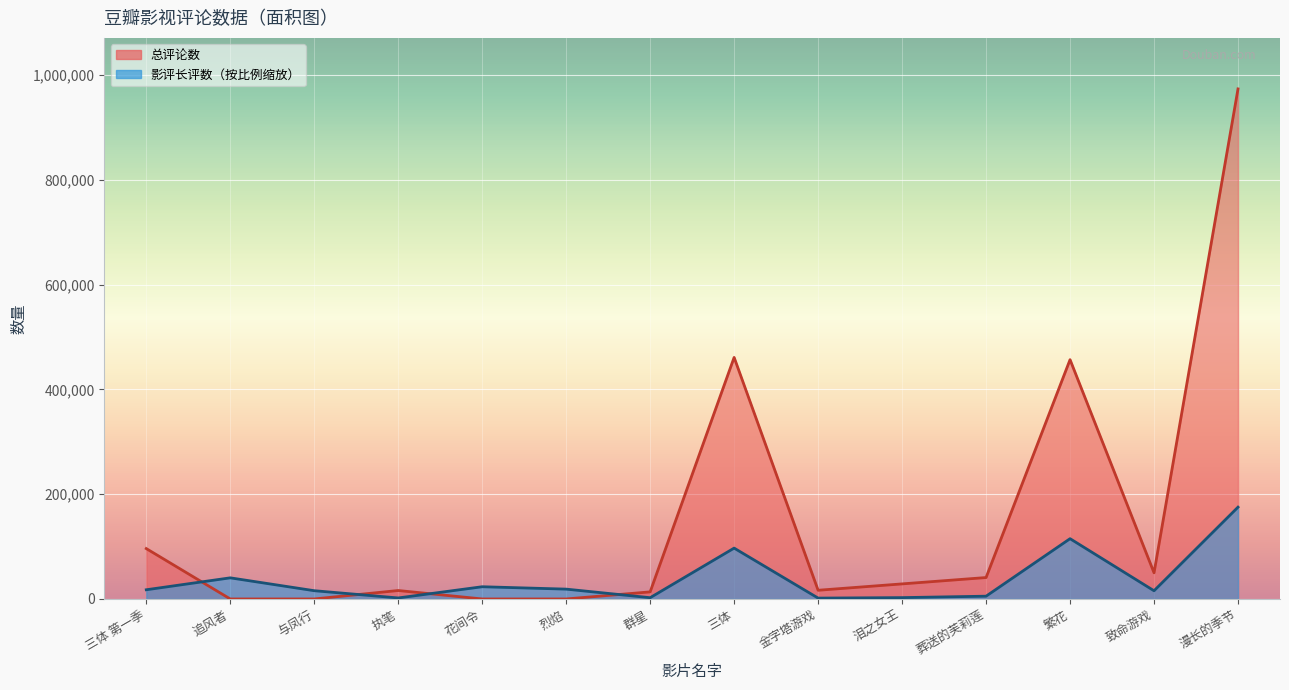

What is the difference between the second highest and minimum values in the 影评长评数 series?

113432.9